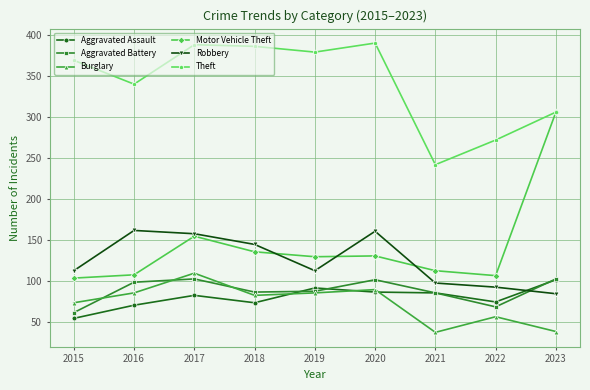

The Robbery series shows 162 at 2016. True or false?

True